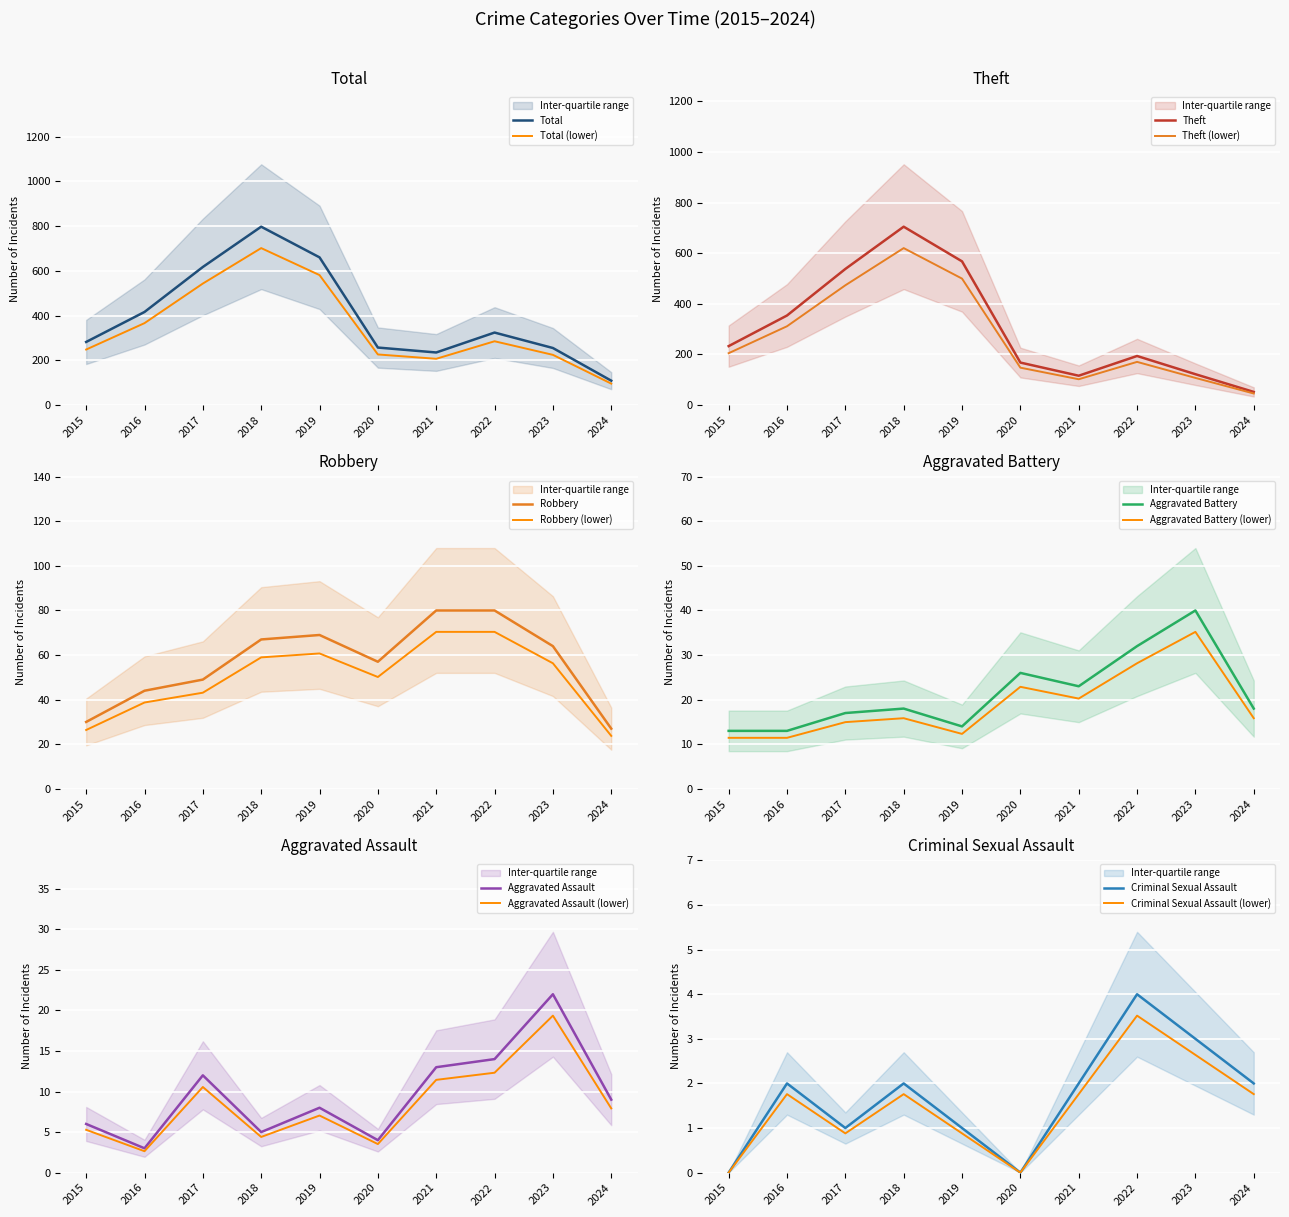

Which has a higher value, 2018 or 2022?

2018